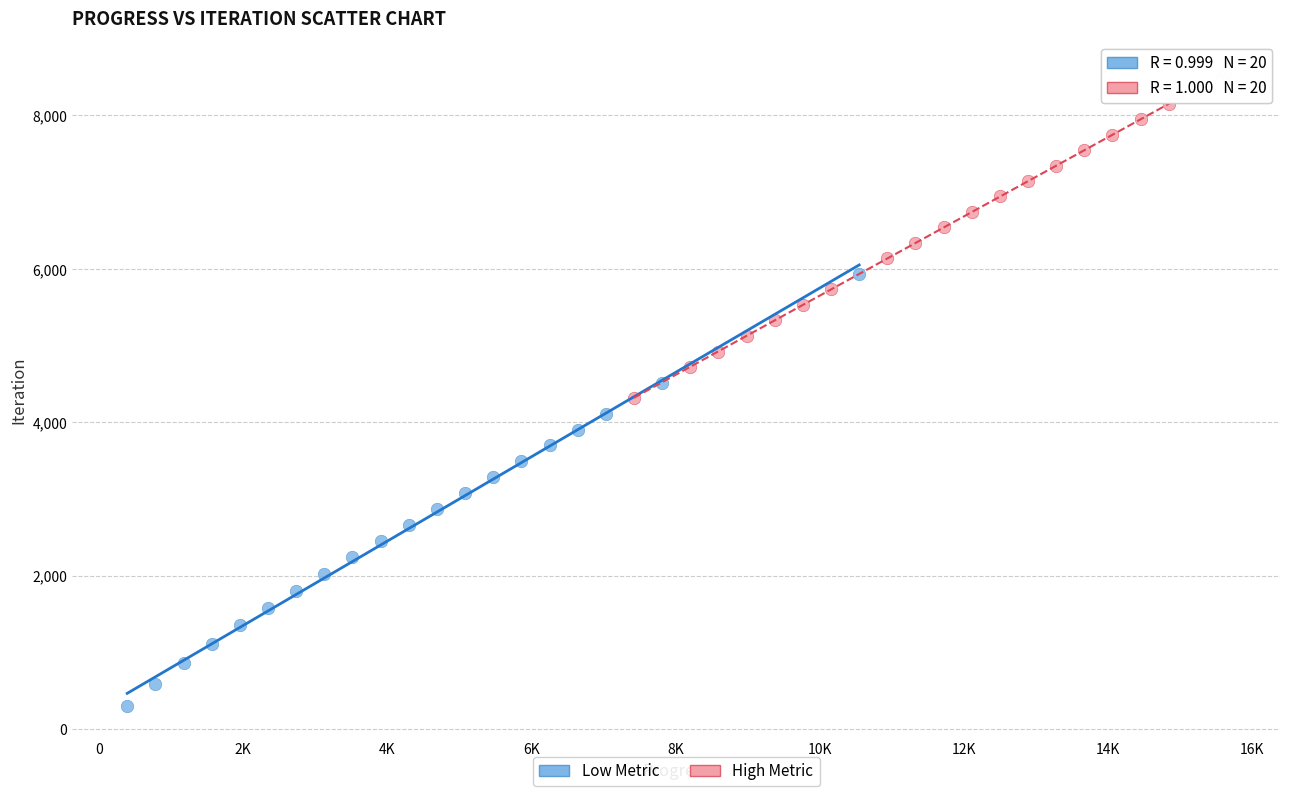

Which series contains the highest Y value?

High Metric